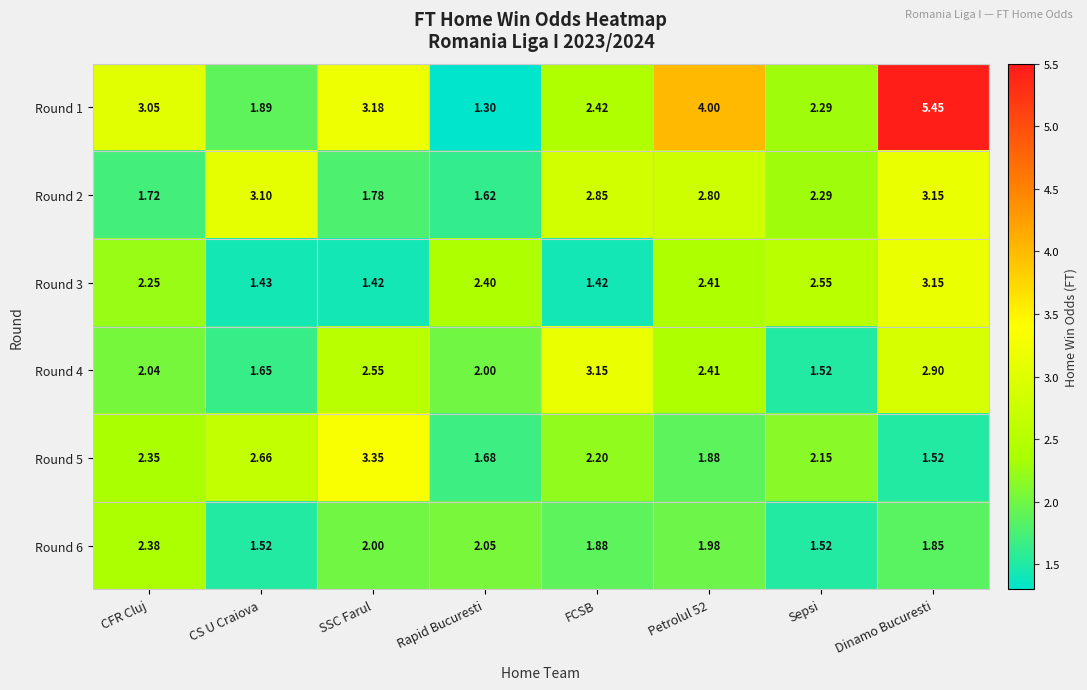

Where does the Round 2 series first go above 2?

CS U Craiova